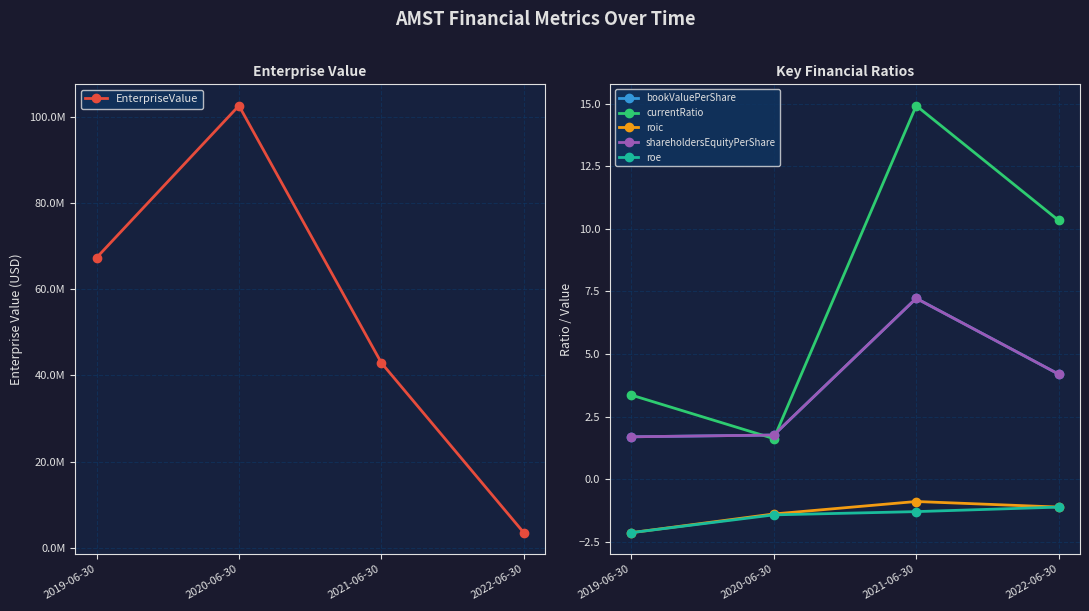

What is the difference between the highest and lowest values at 2020-06-30?

102514521.5